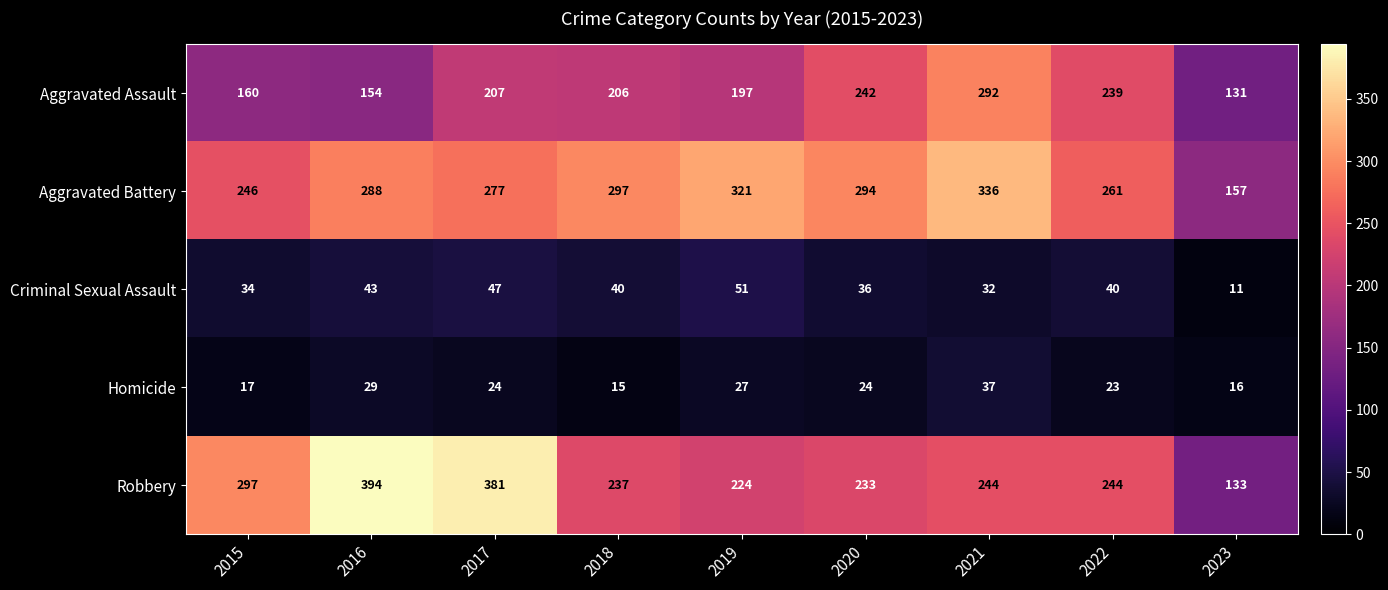

What is the difference between the maximum and minimum values in the Robbery series?

261